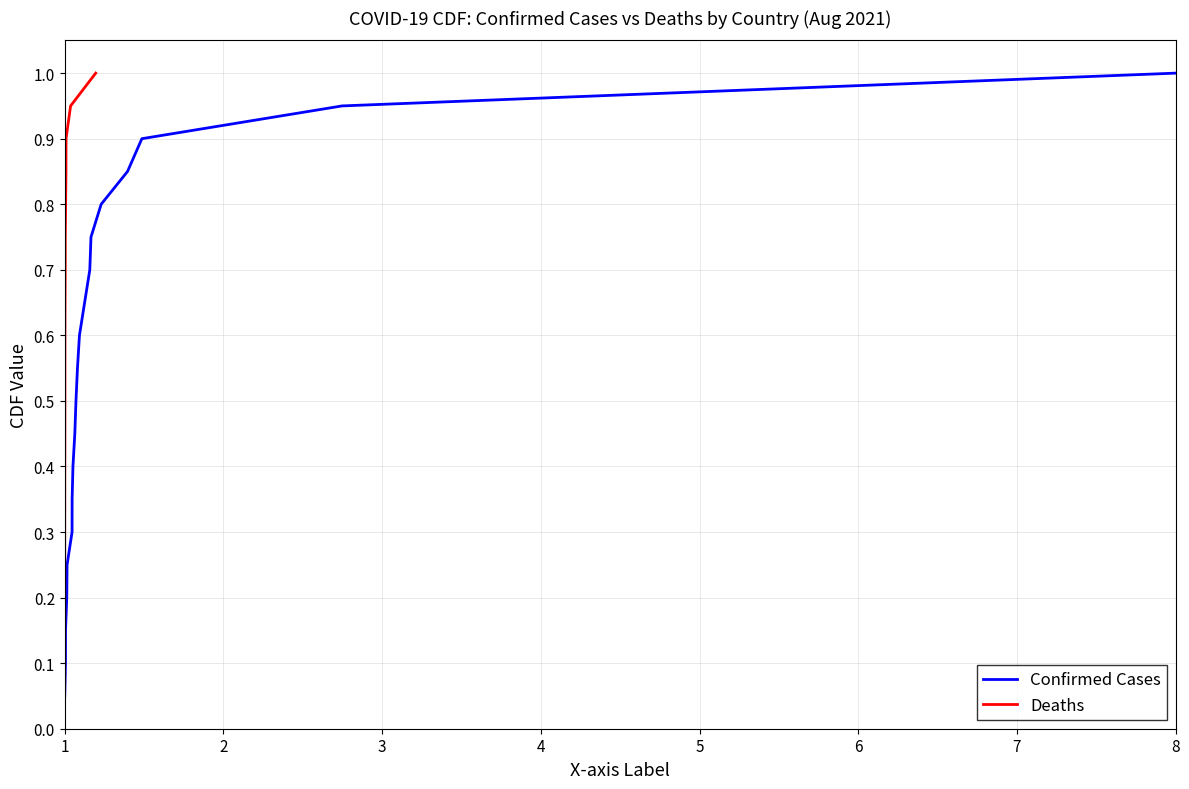

Between 3 and 4, which series saw the biggest shift?

Confirmed Cases